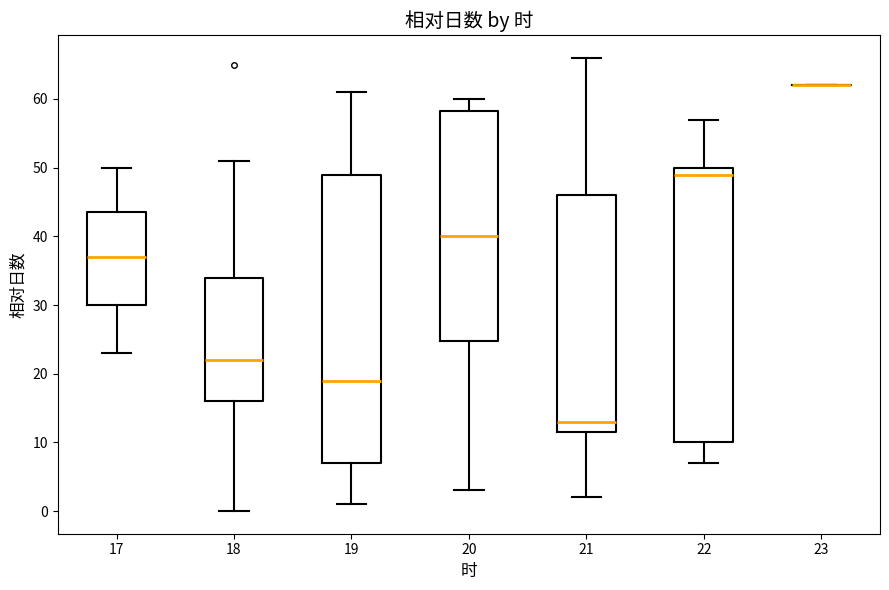

Reading left to right, transcribe this box plot: for each box, give where its median line is, the range the box spans, and where its two whiskers end, as read against the y-axis. The values are not printed on the chart, so give them approximately, as read against the axis.

17: median 37, box 30 to 44, whiskers 23 to 50
18: median 22, box 16 to 34, whiskers 0 to 51
19: median 19, box 7 to 49, whiskers 1 to 61
20: median 40, box 25 to 58, whiskers 3 to 60
21: median 13, box 12 to 46, whiskers 2 to 66
22: median 49, box 10 to 50, whiskers 7 to 57
23: box collapsed to a line at 62, whiskers 62 to 62